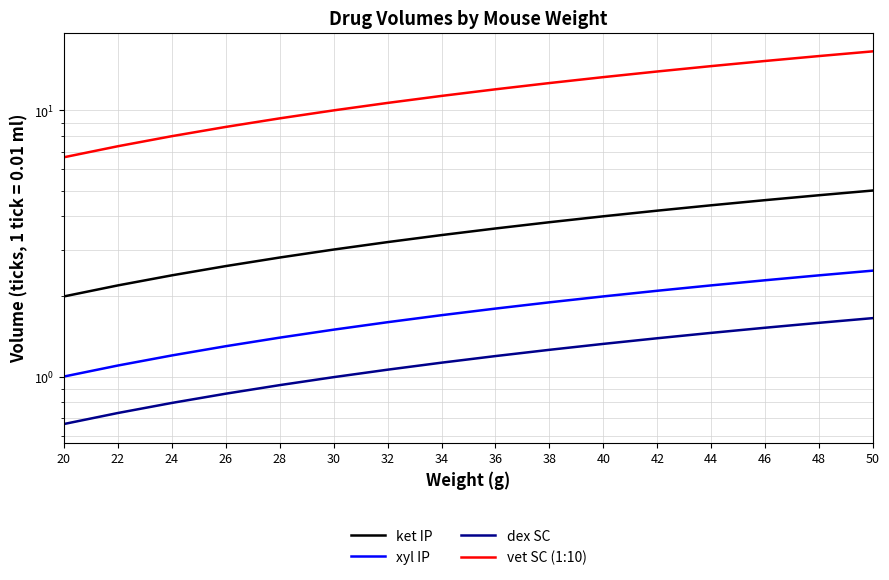

Count the number of categories in the chart.

16